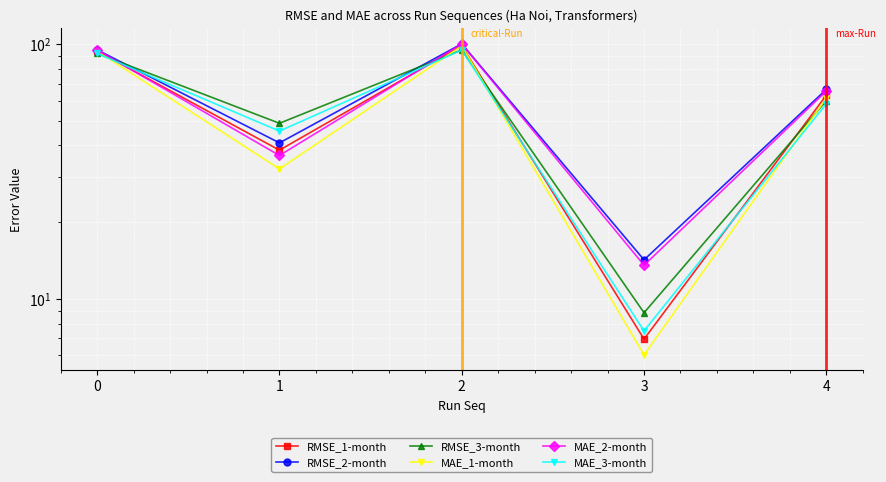

Which series has the largest total across all categories?

RMSE_2-month